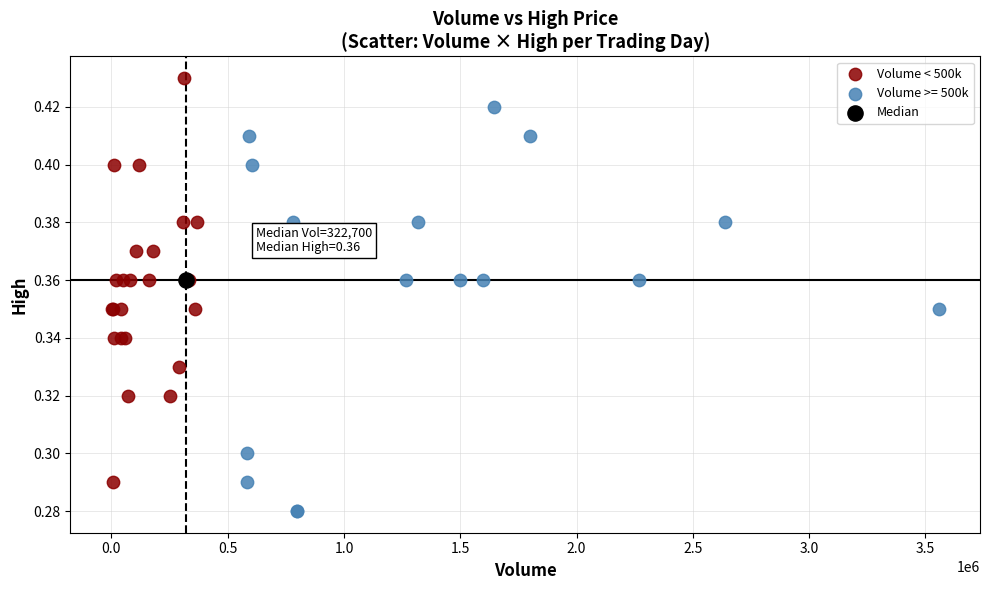

What are all the series names shown in the legend?

Volume < 500k, Volume >= 500k, Median